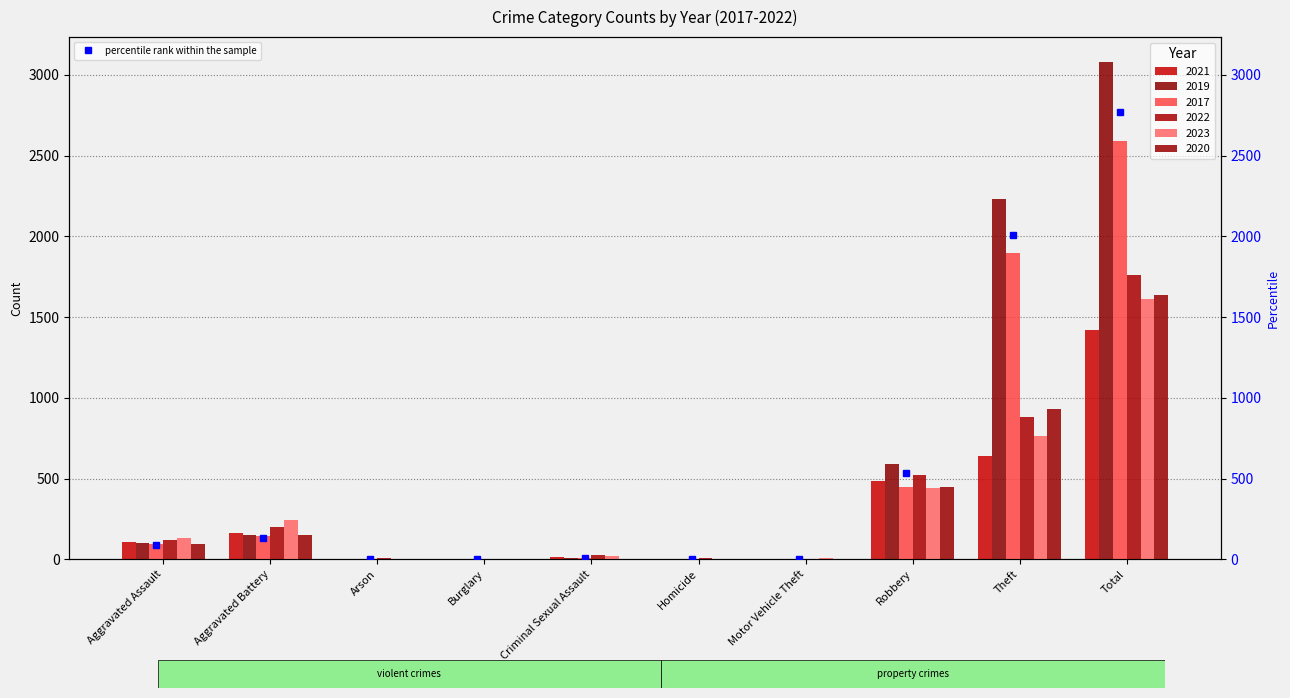

The 2017 series shows 610 at Robbery. True or false?

False